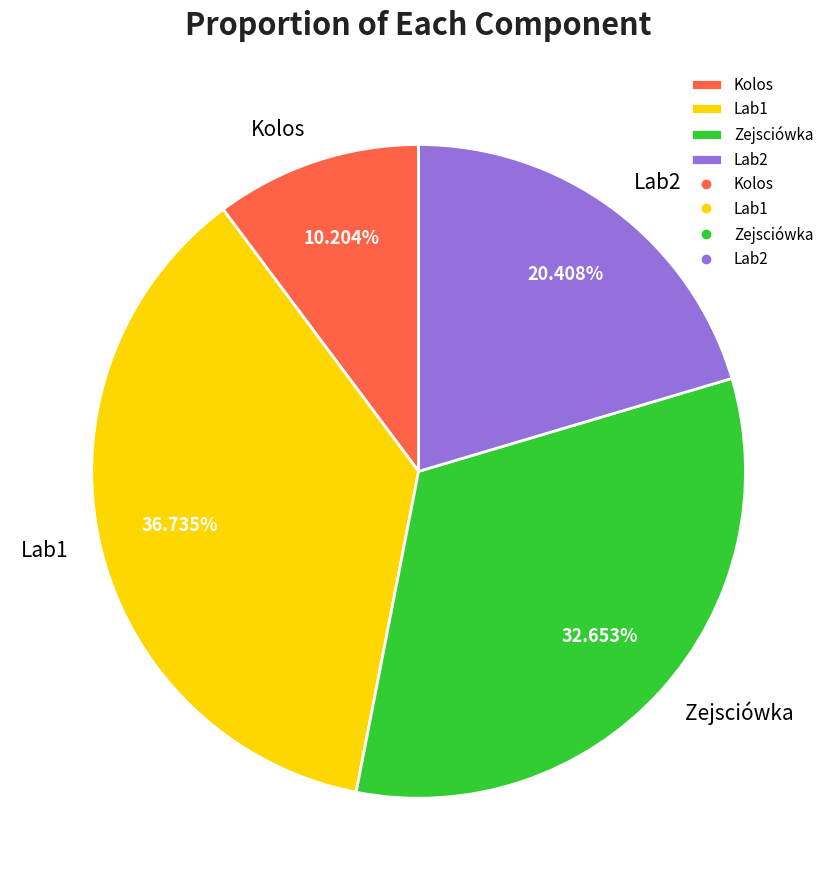

Do Lab1 and Lab2 together represent more than half of the pie?

Yes